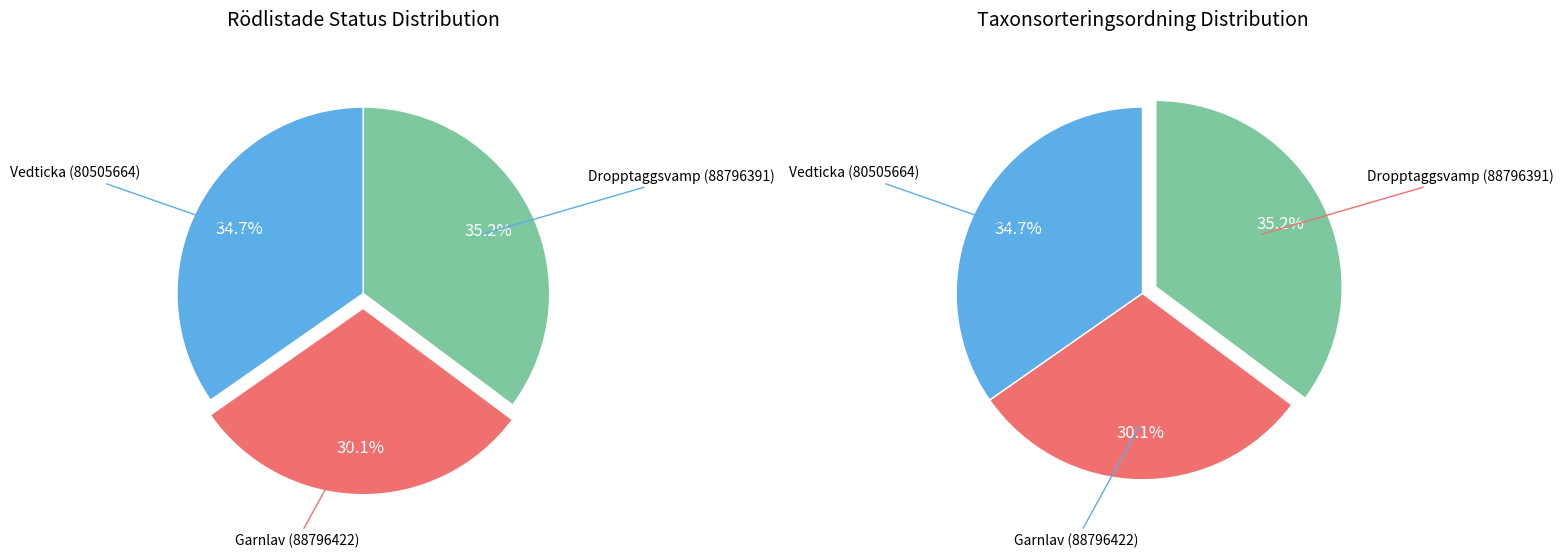

Combined, what portion of the pie is Vedticka (80505664) and Dropptaggsvamp (88796391)?

69.9%